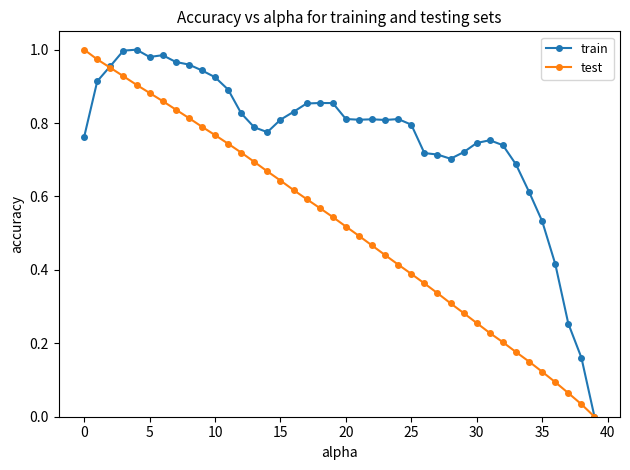

What is the difference between the maximum and minimum values in the train series?

1.0